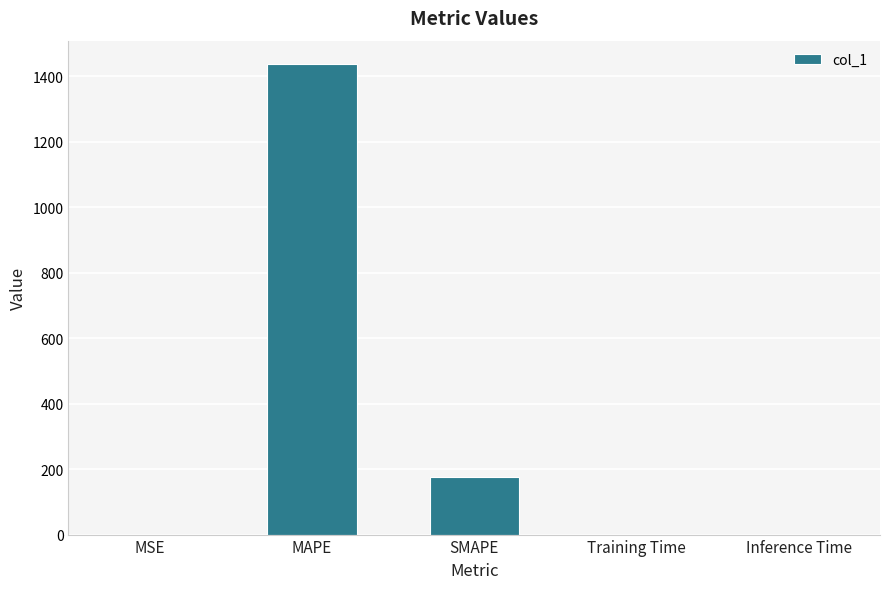

Between SMAPE and Inference Time, which is larger?

SMAPE